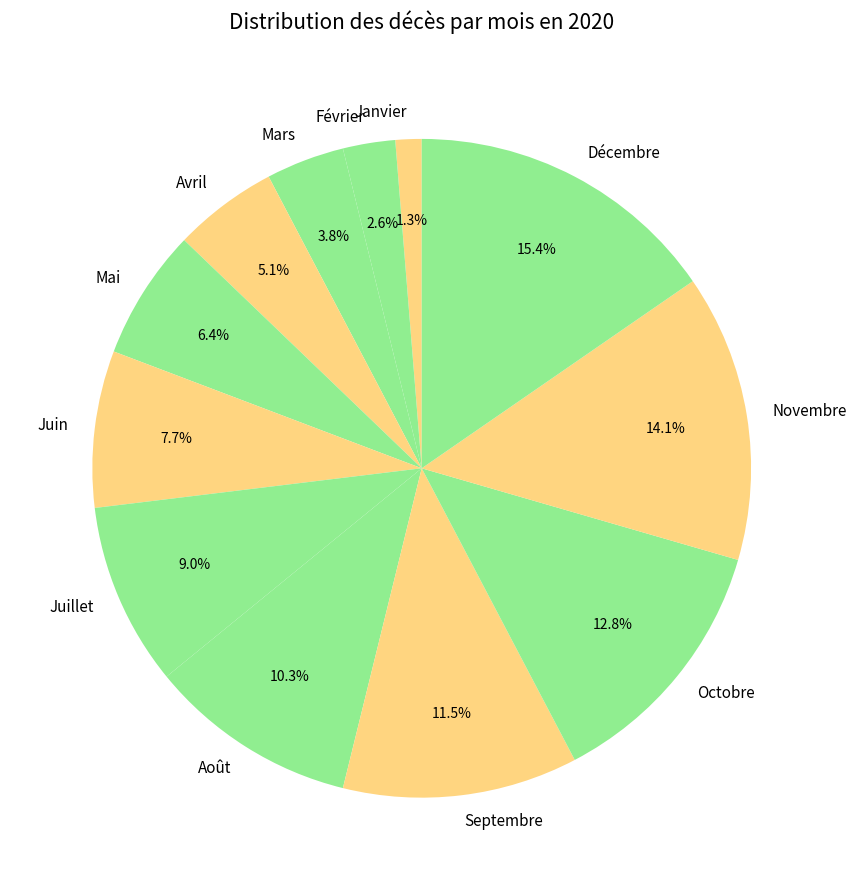

What percentage is the Janvier slice, to the nearest percent?

1%